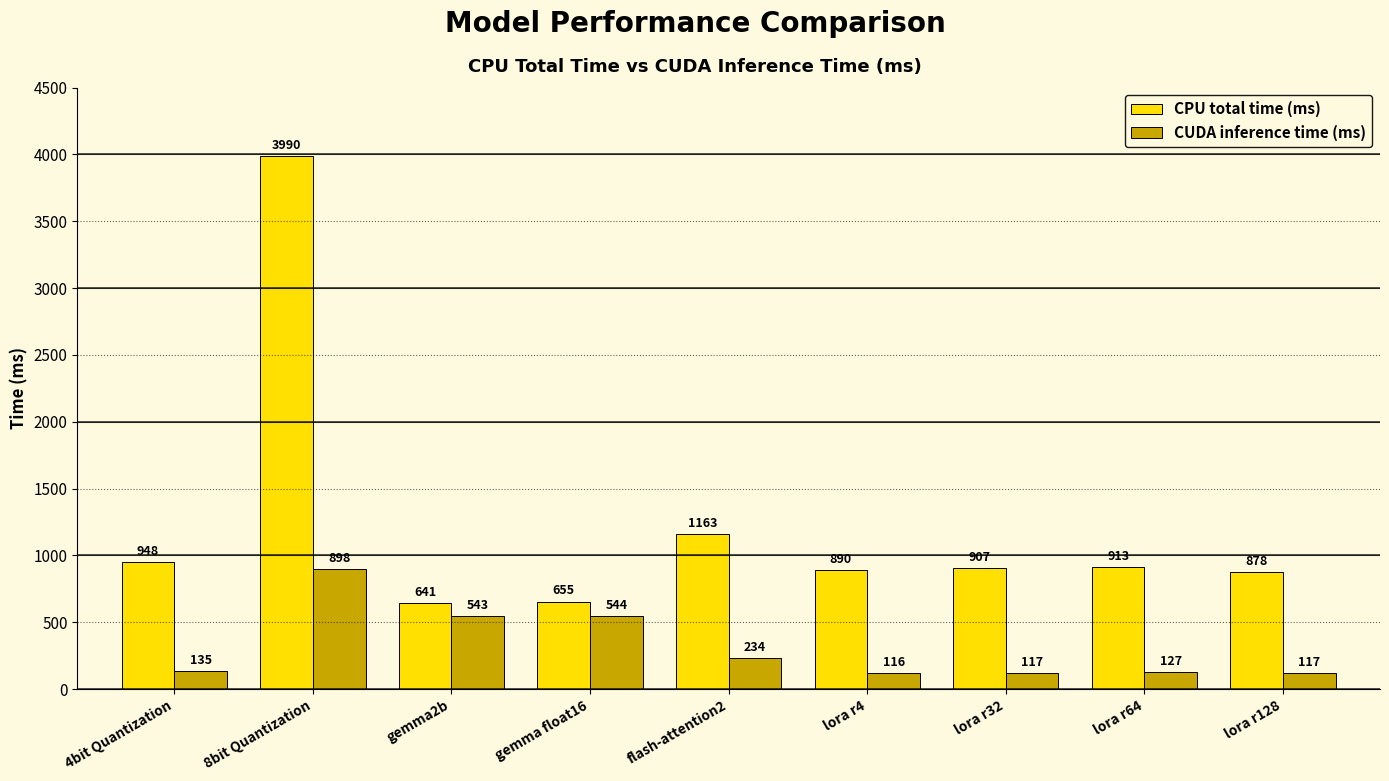

What is the total value across all series at gemma2b?

1183.8